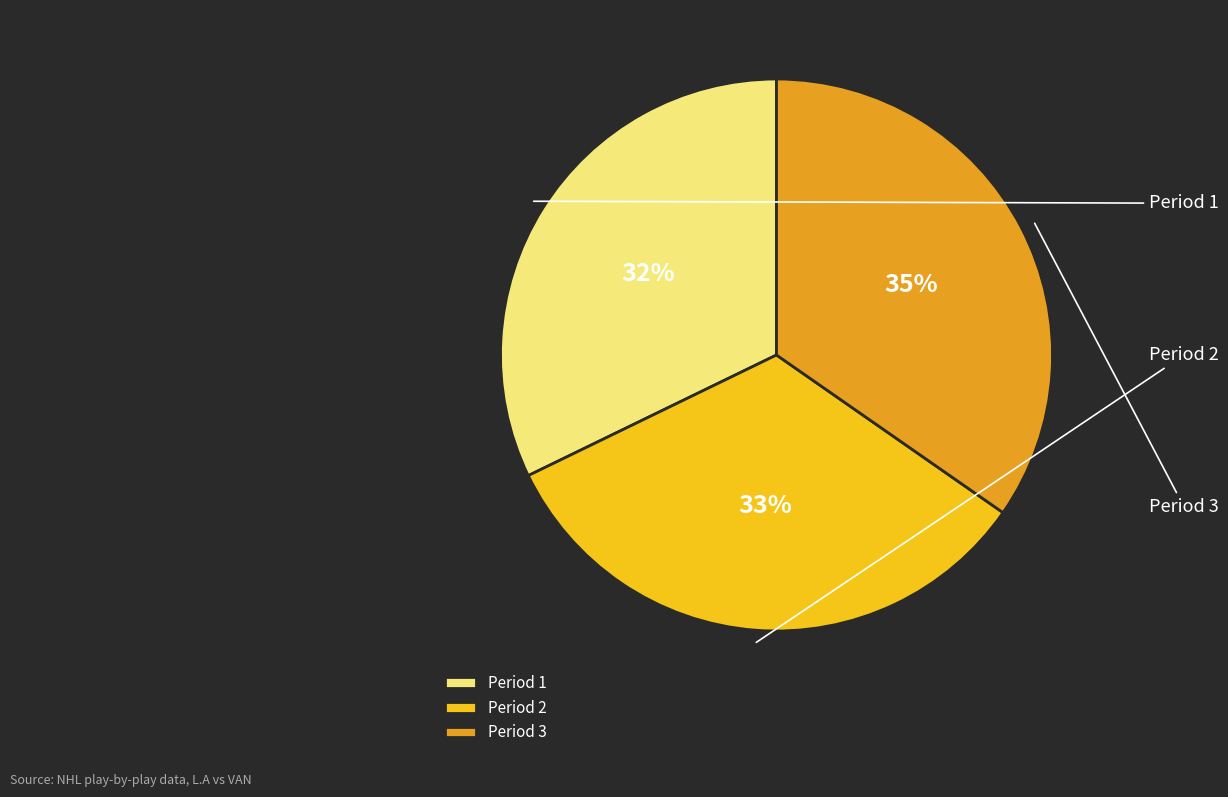

Which category has the biggest portion of the pie?

Period 3